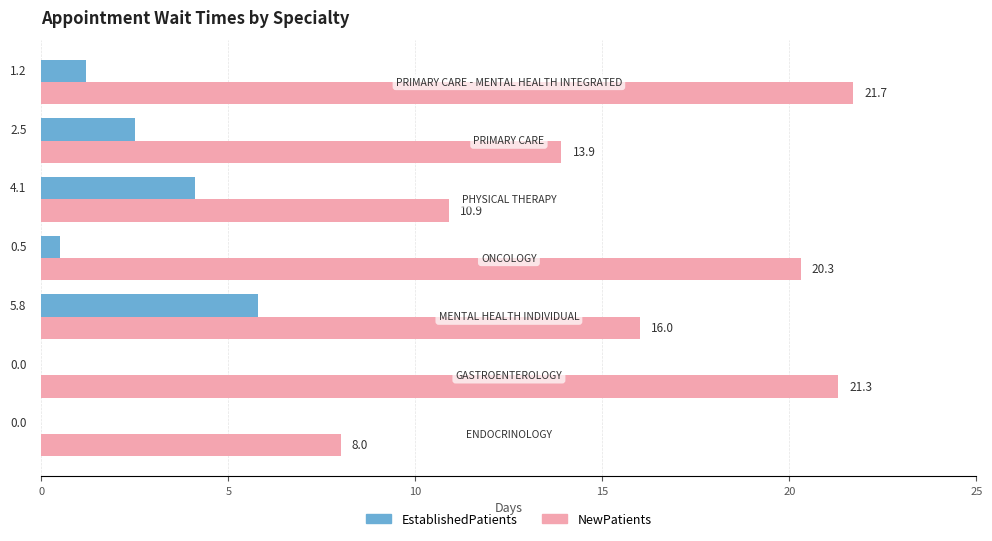

What is the sum of all NewPatients values?

112.1